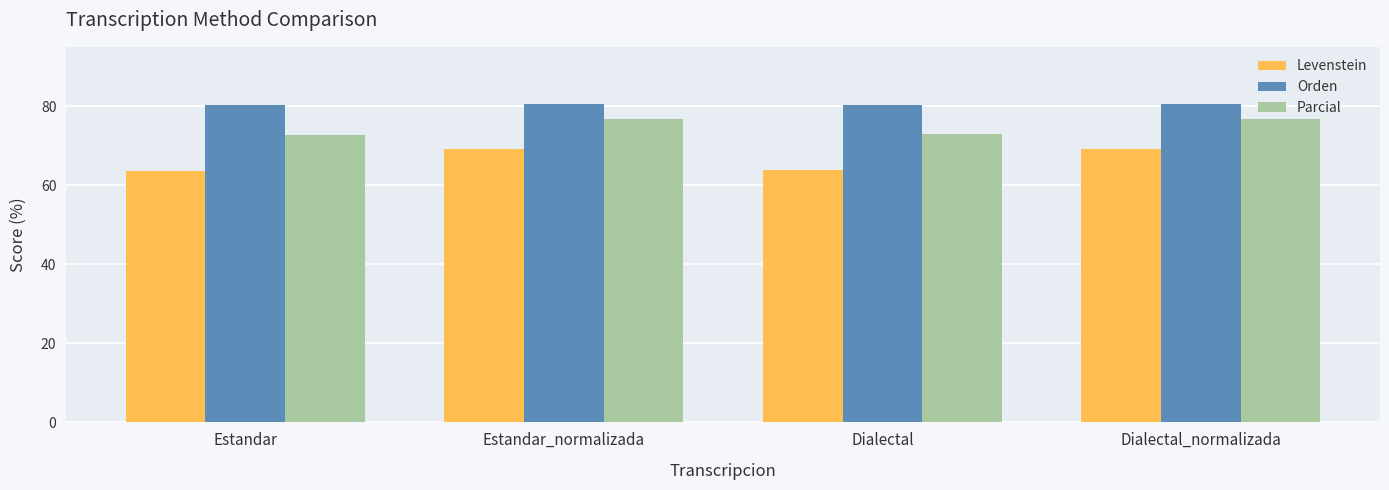

Which series has the largest total across all categories?

Orden